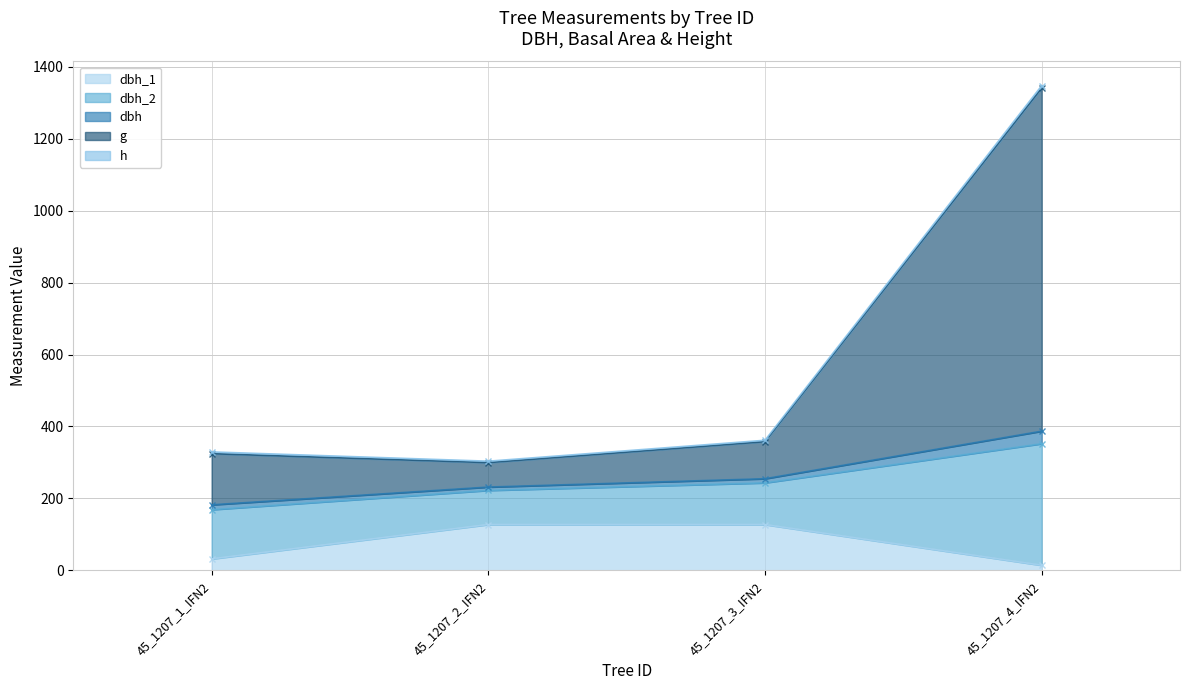

What is the label of the 2nd point from the left?

45_1207_2_IFN2